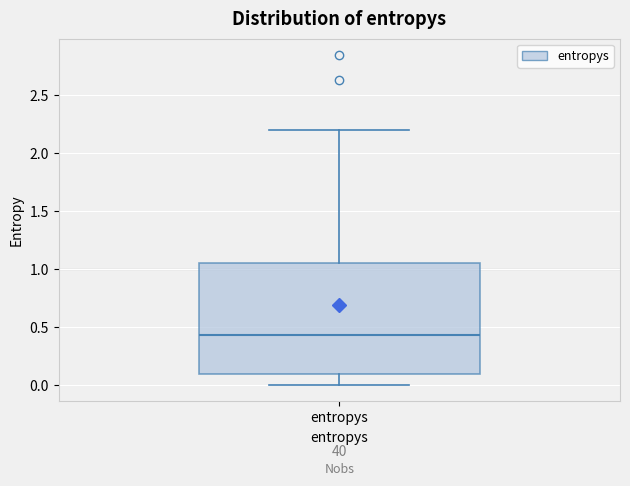

Transcribe this box plot: give where the median line is, the range the box spans, and where the two whiskers end, as read against the y-axis. The values are not printed on the chart, so give them approximately, as read against the axis.

median 0.45, box 0.10 to 1.05, whiskers 0.00 to 2.20